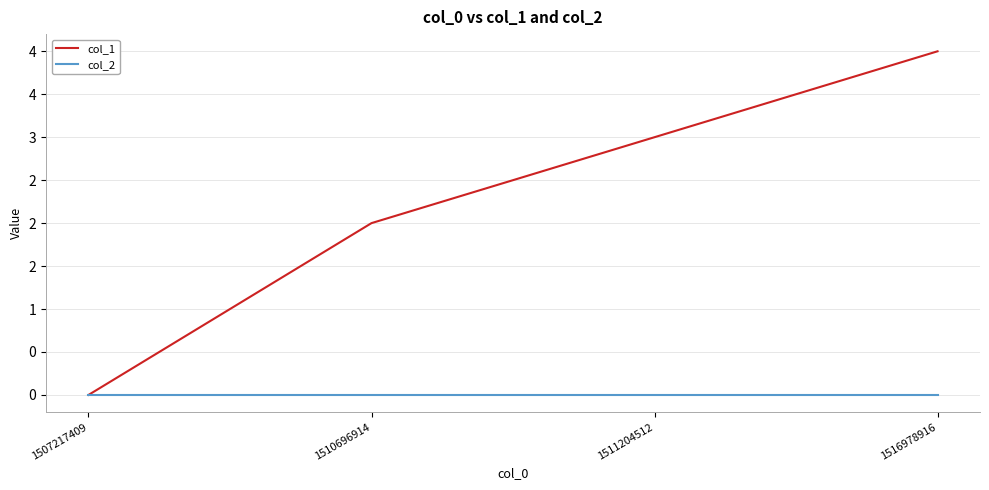

Rank the series by their average value, from lowest to highest.

col_2, col_1